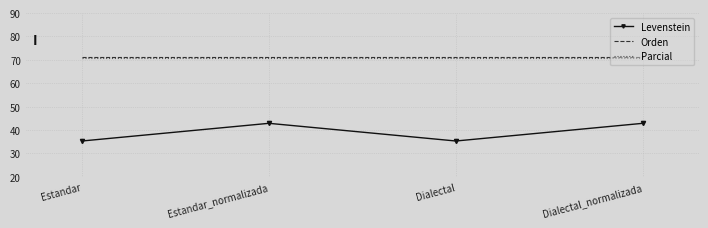

True or false: Levenstein and Parcial intersect in this chart.

False